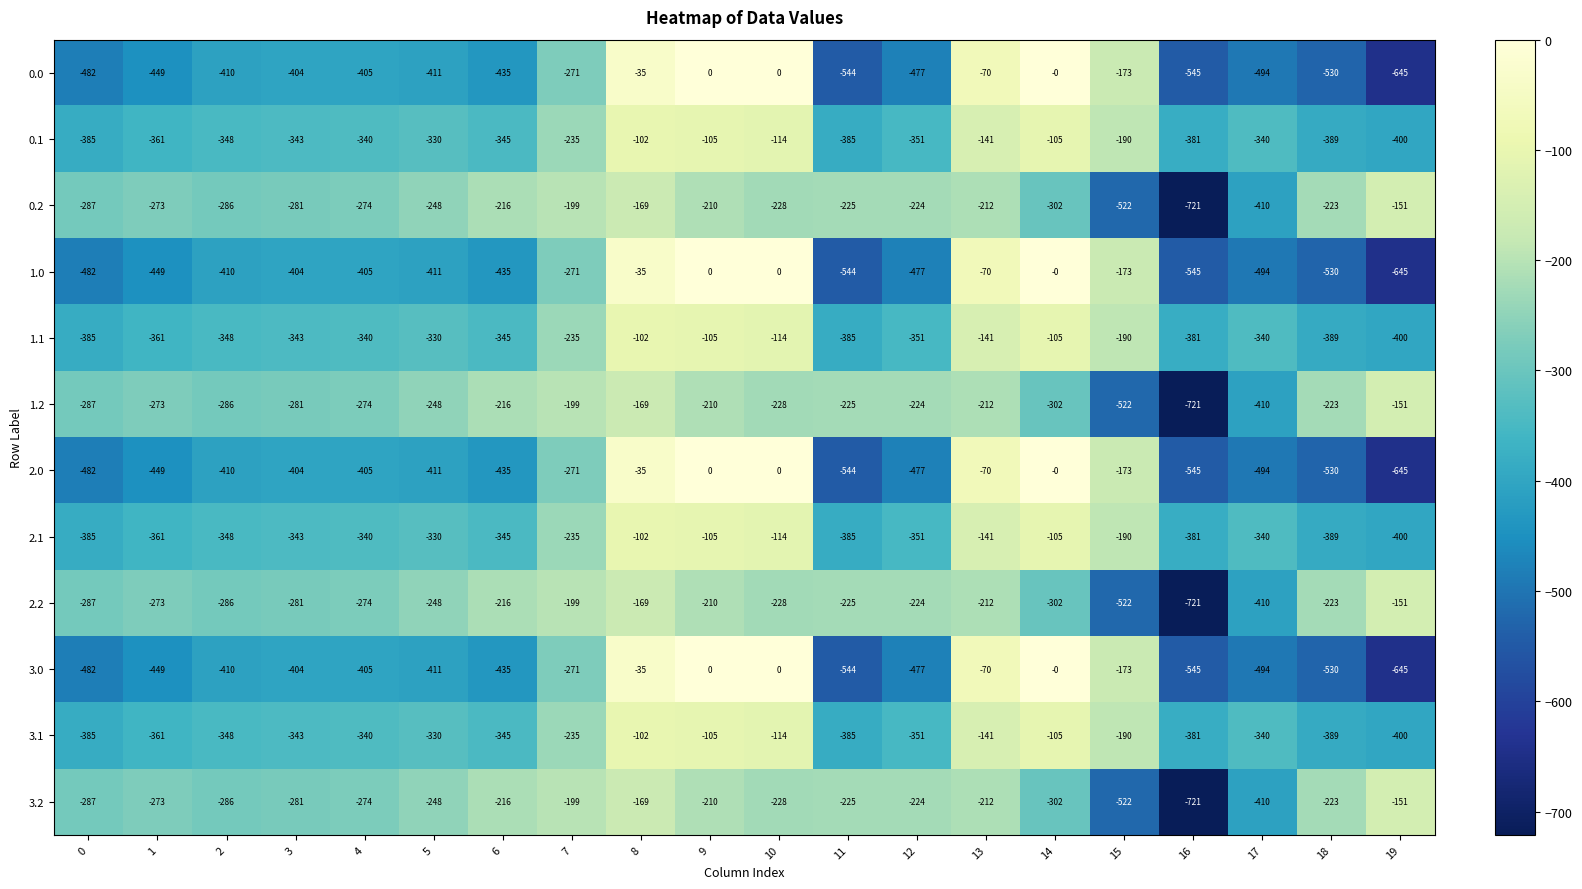

What is the difference between the highest and lowest values at 11?

319